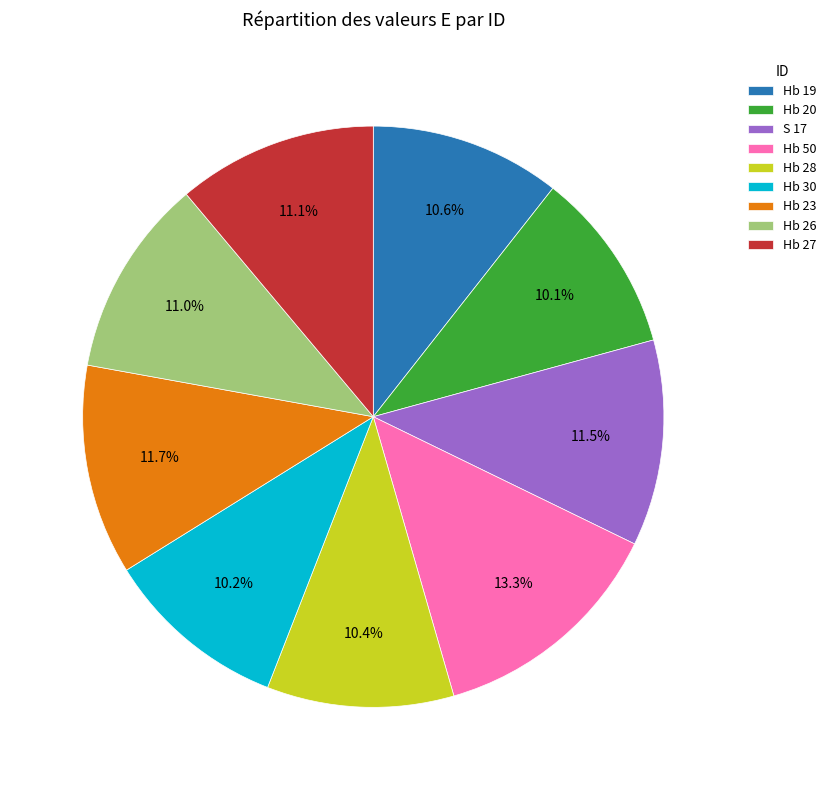

To the nearest percent, what is the average slice percentage?

11%